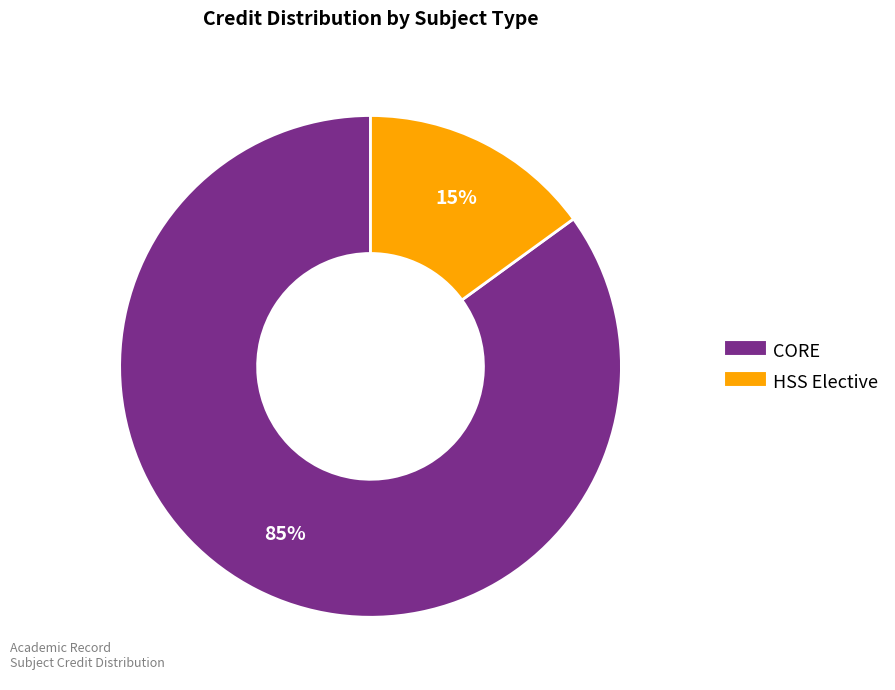

Does any single category account for the majority?

Yes